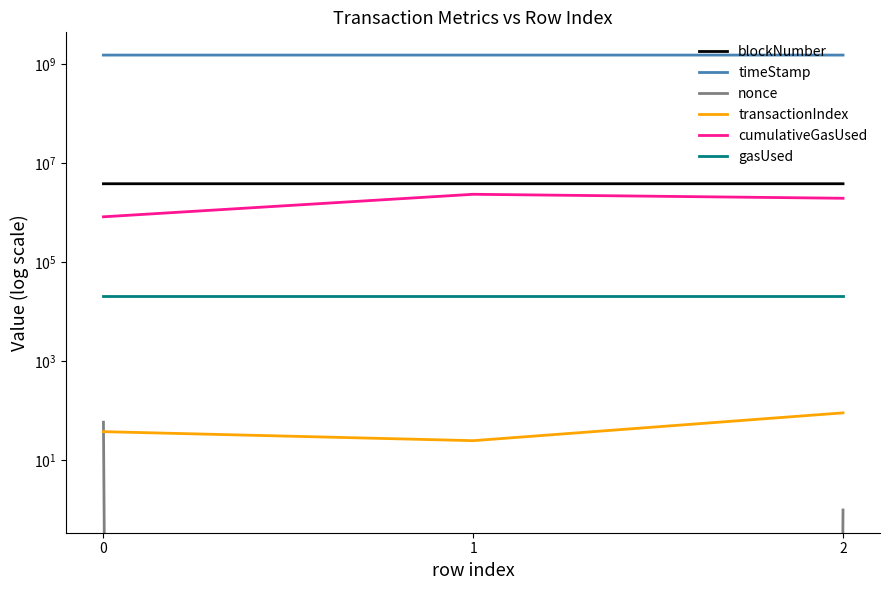

Reading left to right, what are all the values shown in this chart?

blockNumber: 0=3800062	1=3800090	2=3801236
timeStamp: 0=1496263568	1=1496264106	2=1496282152
nonce: 0=59	1=0	2=1
transactionIndex: 0=38	1=25	2=91
cumulativeGasUsed: 0=819000	1=2329720	2=1936201
gasUsed: 0=21000	1=21000	2=21000